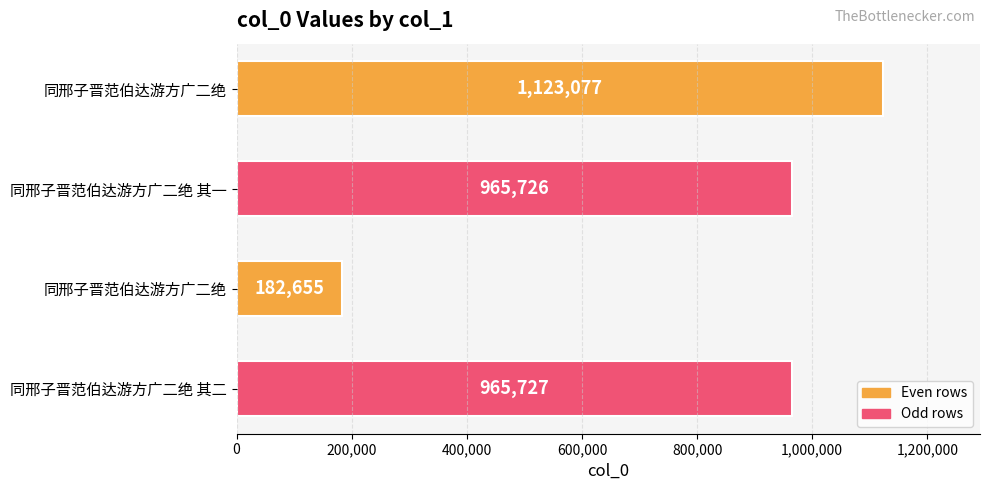

How many data points does each series have?

4